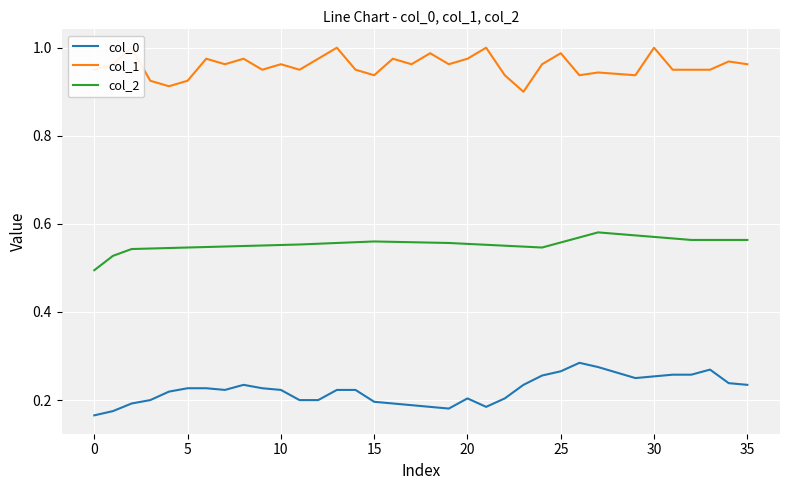

At which label is col_0 closest to 0?

0